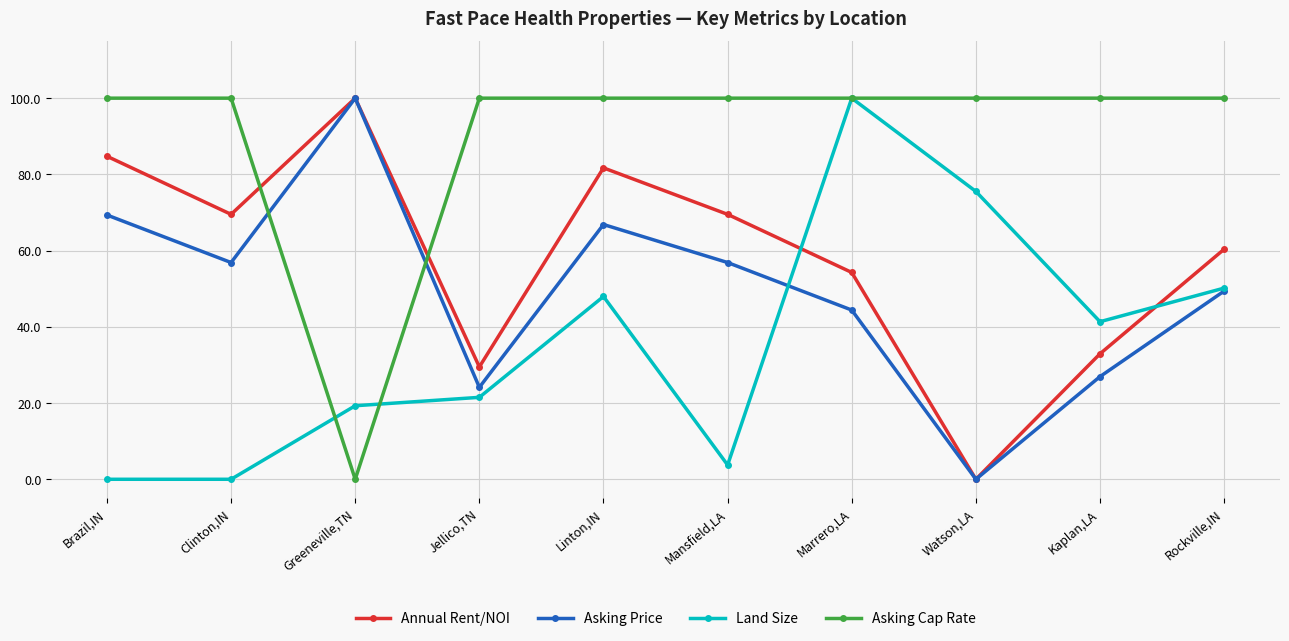

Which series changed the most between Clinton,IN and Greeneville,TN?

Asking Cap Rate